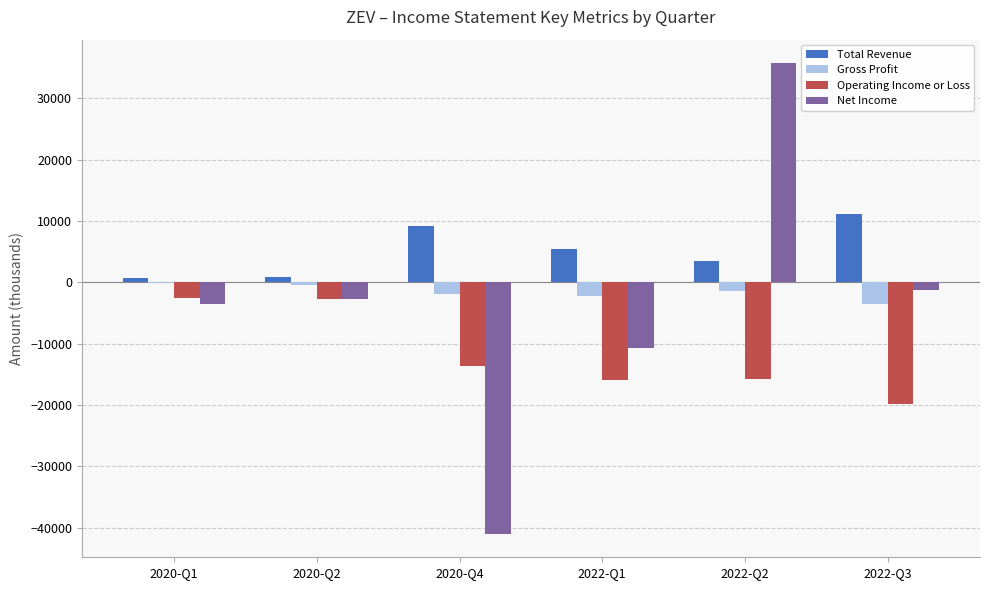

What is the maximum value for Operating Income or Loss?

-2600